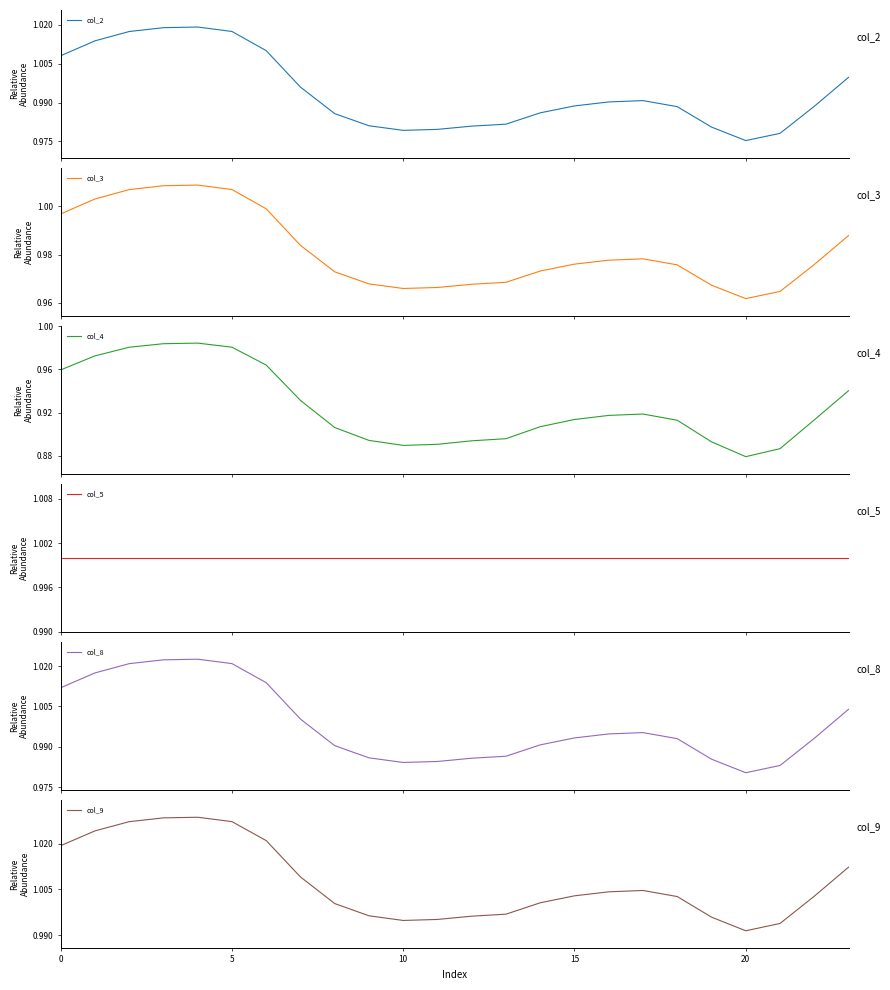

True or false: col_9 and col_2 cross at least once.

False